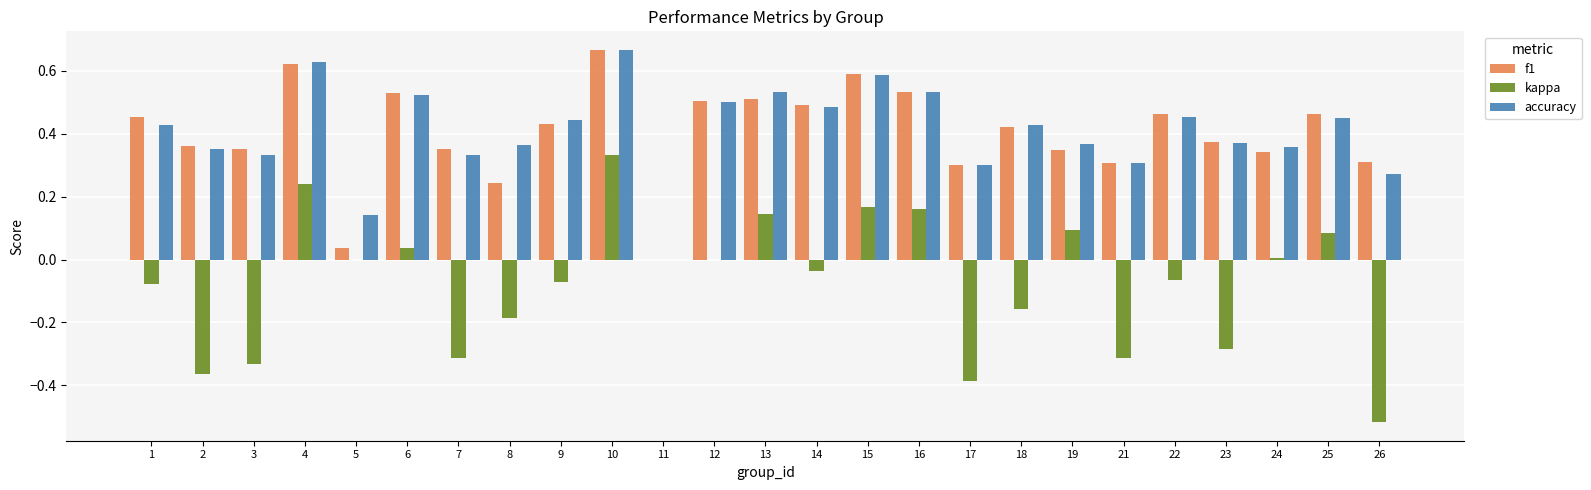

Count the accuracy values in the range 0 to 1.

25